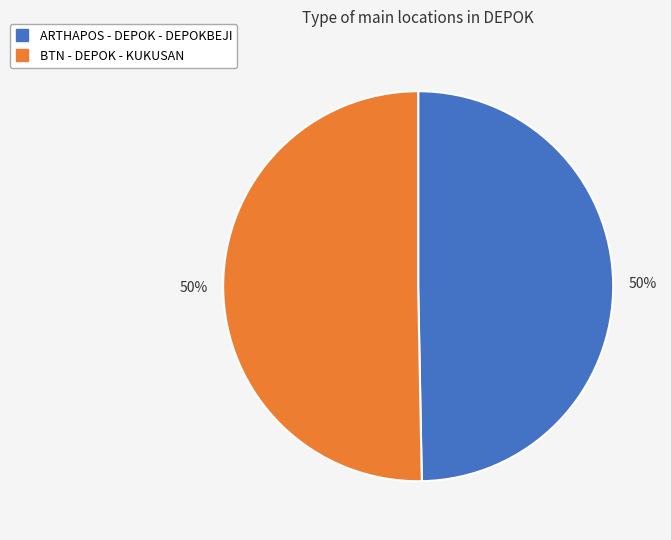

Combined, do ARTHAPOS - DEPOK - DEPOKBEJI and BTN - DEPOK - KUKUSAN account for over 50%?

Yes